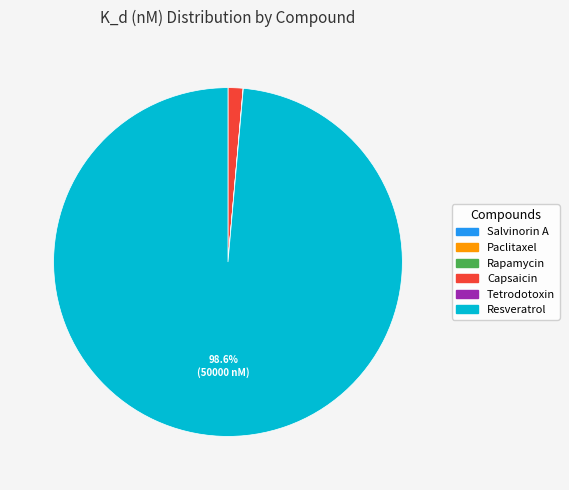

Is there any slice that represents more than half of the pie?

Yes